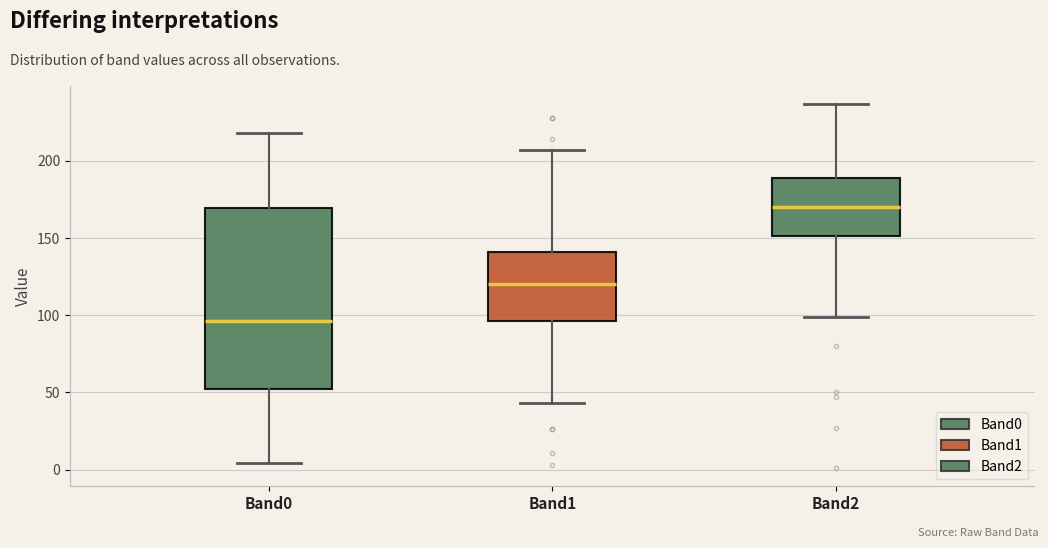

Where does the median line of the box for Band2 sit on the y-axis? The values are not printed on the chart, so give them approximately, as read against the axis.

170